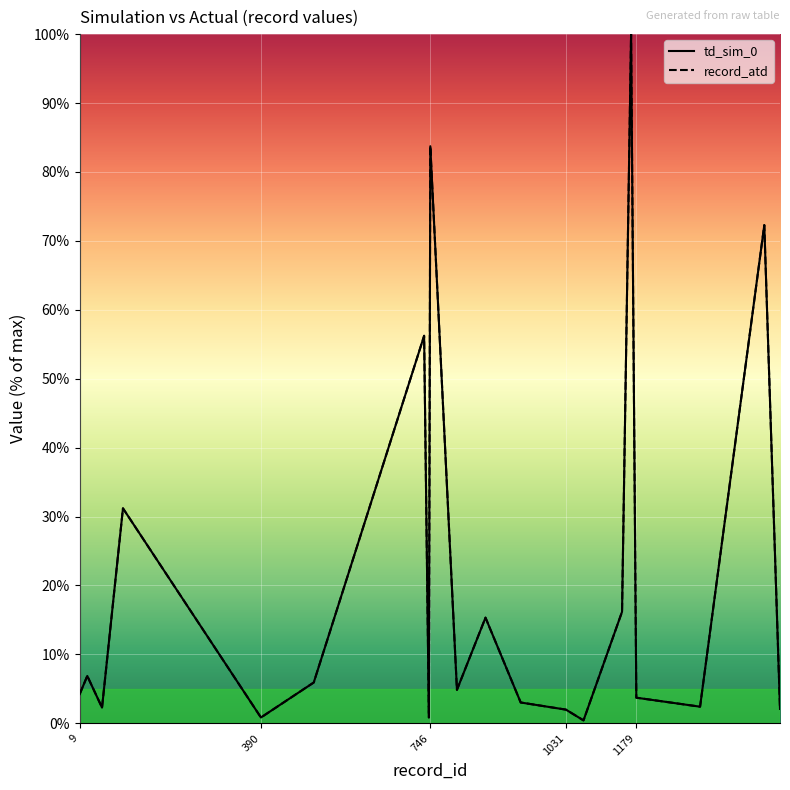

The td_sim_0 series shows 1.2 at 390. True or false?

False